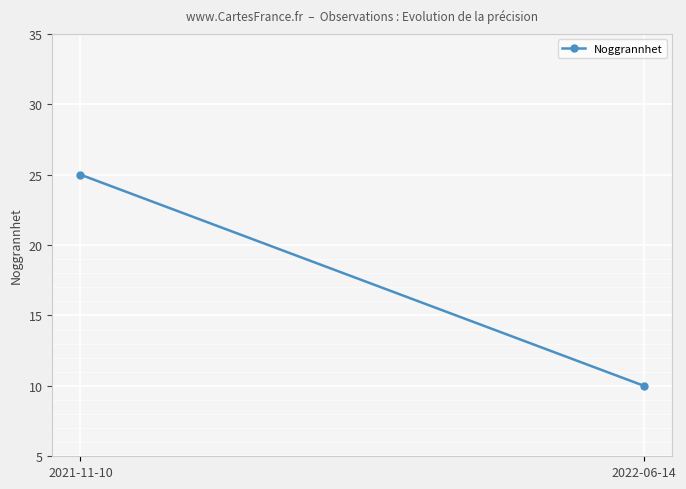

What is the sum of the values at 2021-11-10 and 2022-06-14?

35